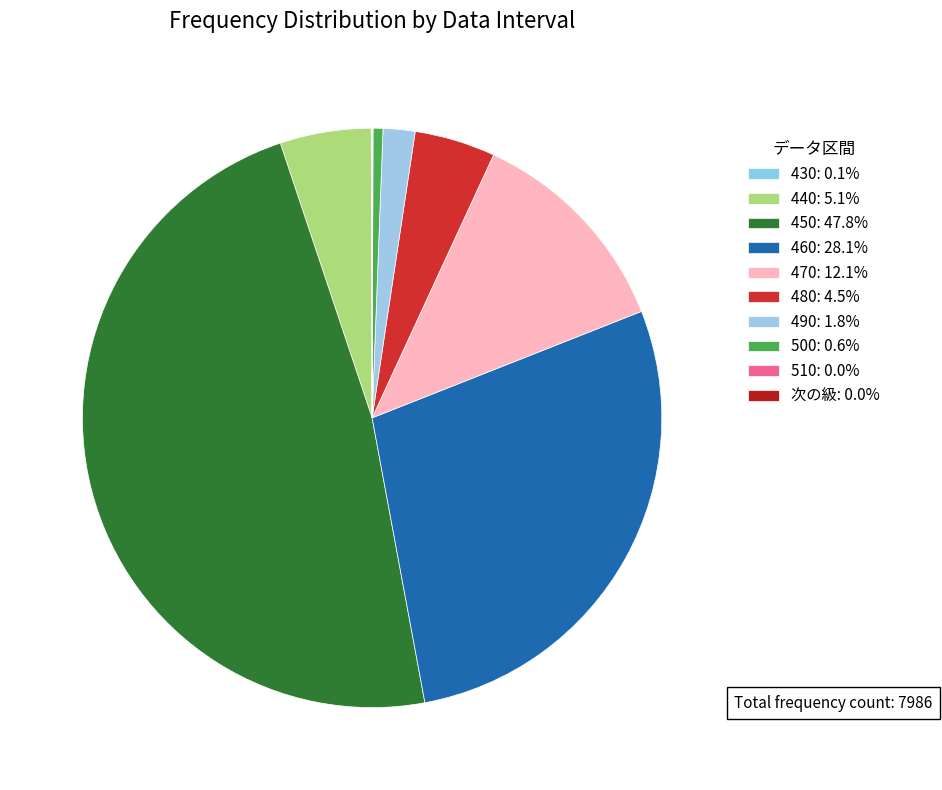

What is the ratio of the value at 450 to the value at 510?

1272.0